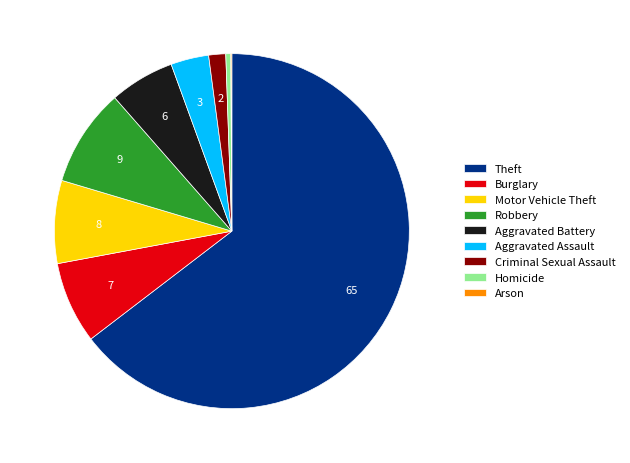

Is it true that Homicide is 15% of the pie?

False